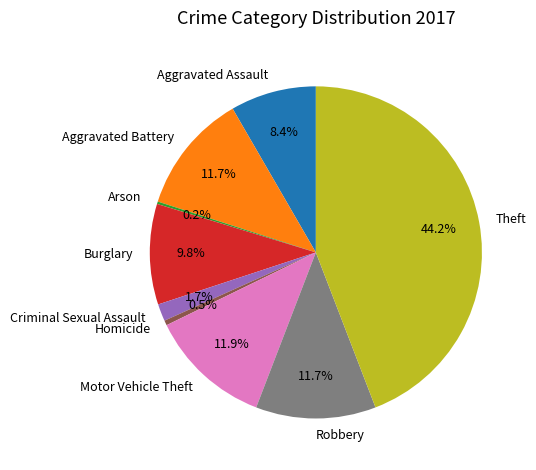

Between Aggravated Assault and Aggravated Battery, which is larger?

Aggravated Battery